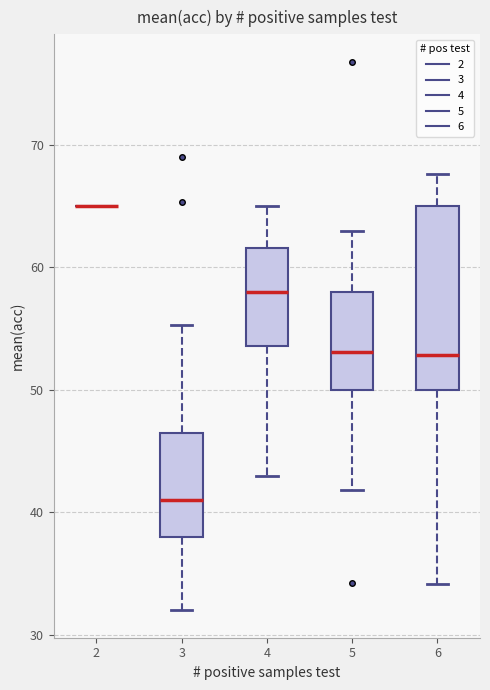

Reading left to right, read every box against the y-axis: the position of its median line, the range the box covers, and the ends of its whiskers. The values are not printed on the chart, so give them approximately, as read against the axis.

2: box collapsed to a line at 65, whiskers 65 to 65
3: median 41, box 38 to 47, whiskers 32 to 55
4: median 58, box 54 to 62, whiskers 43 to 65
5: median 53, box 50 to 58, whiskers 42 to 63
6: median 53, box 50 to 65, whiskers 34 to 68